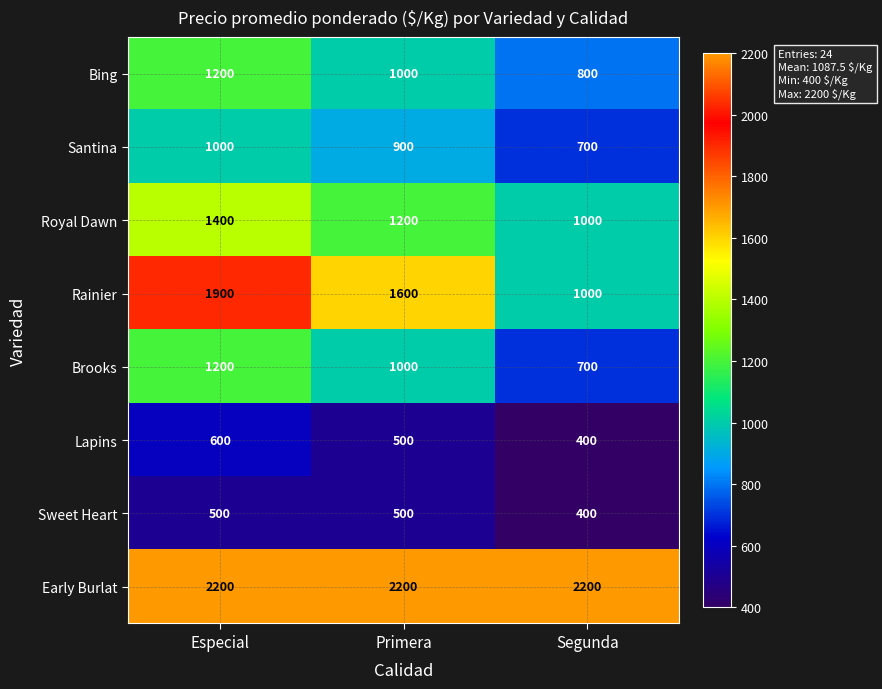

The Royal Dawn series shows 1200 at Primera. True or false?

True